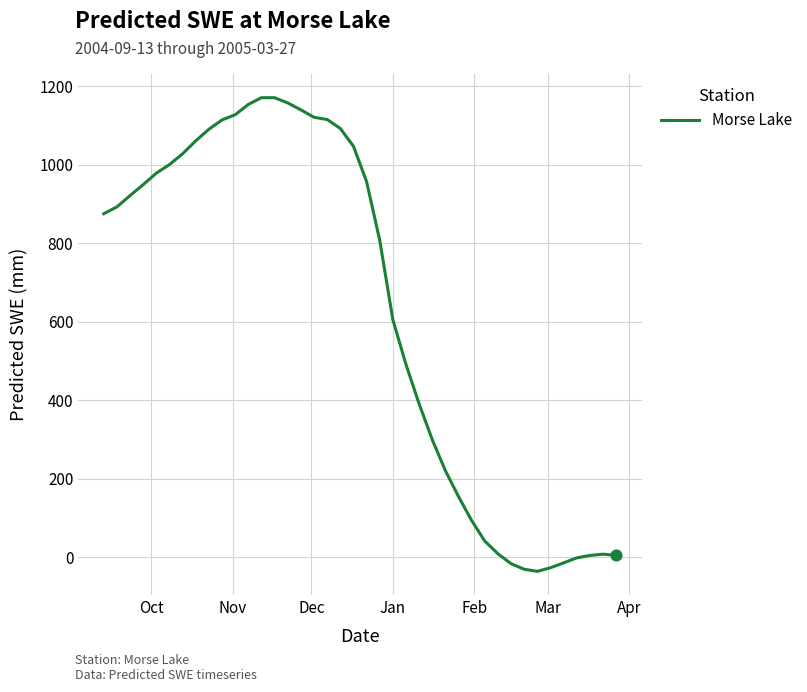

What is the difference between the maximum and minimum values?

1207.4